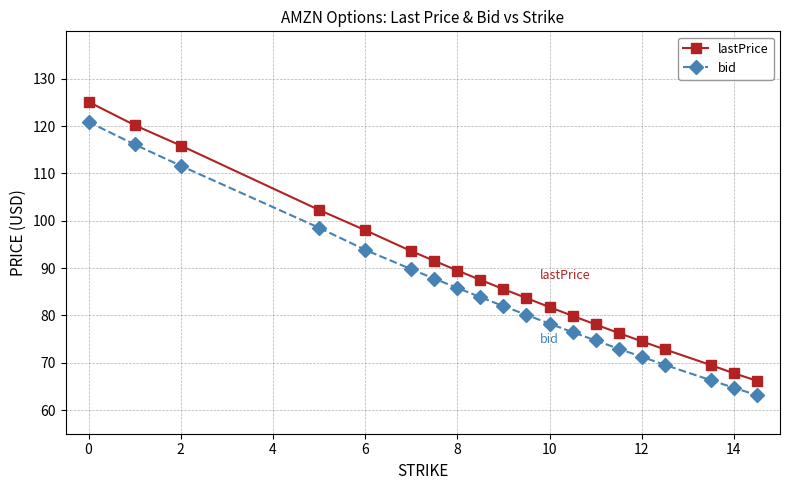

Rank the series by their average value, from highest to lowest.

lastPrice, bid